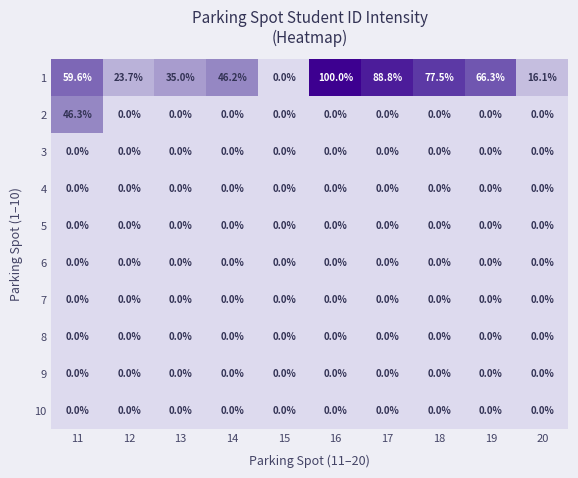

Which category has the highest value across all series?

16